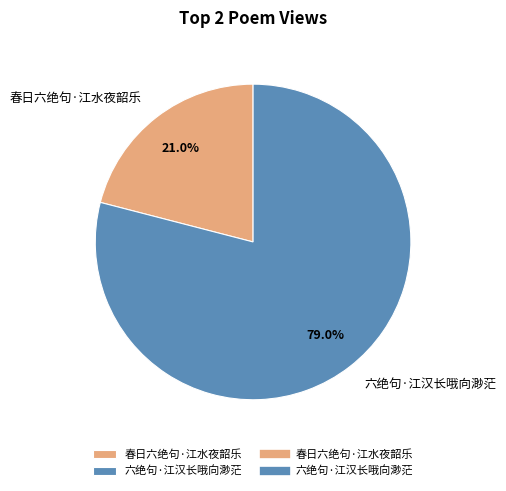

Rank the categories by value from lowest to highest.

春日六绝句·江水夜韶乐, 六绝句·江汉长哦向渺茫